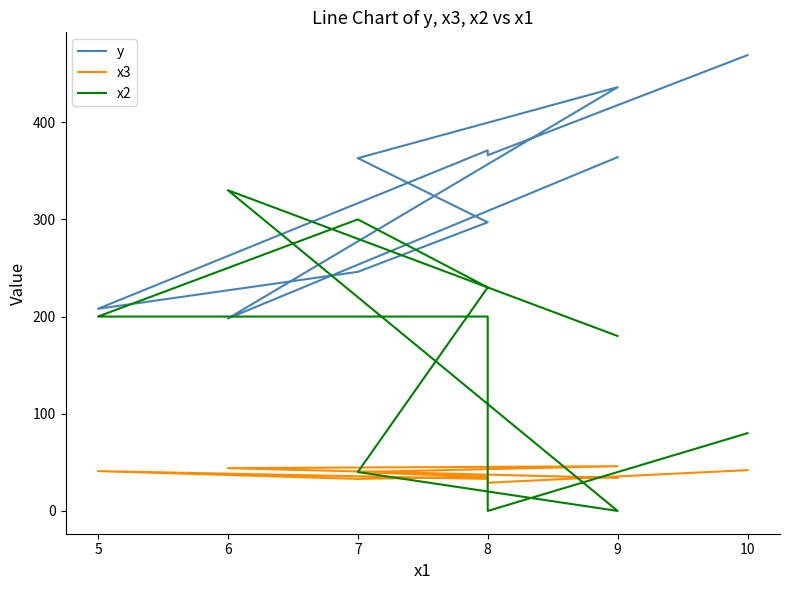

How many distinct data groups are displayed?

3